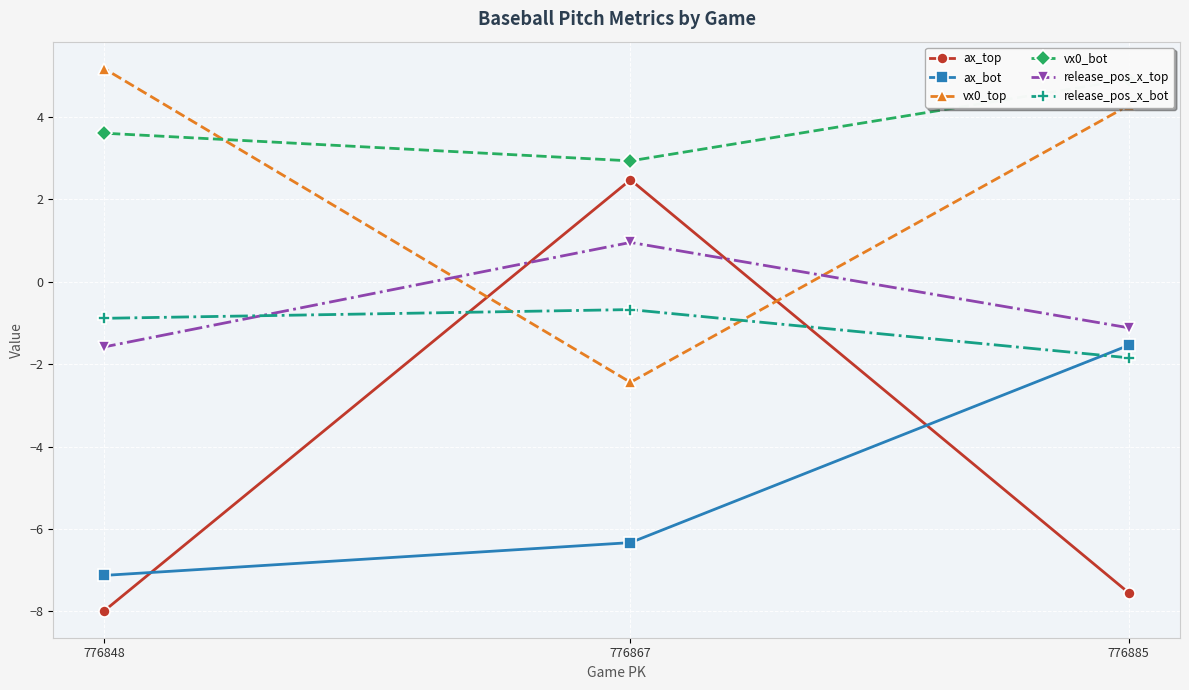

The value of ax_bot at 776848 is -7.1. True or false?

True